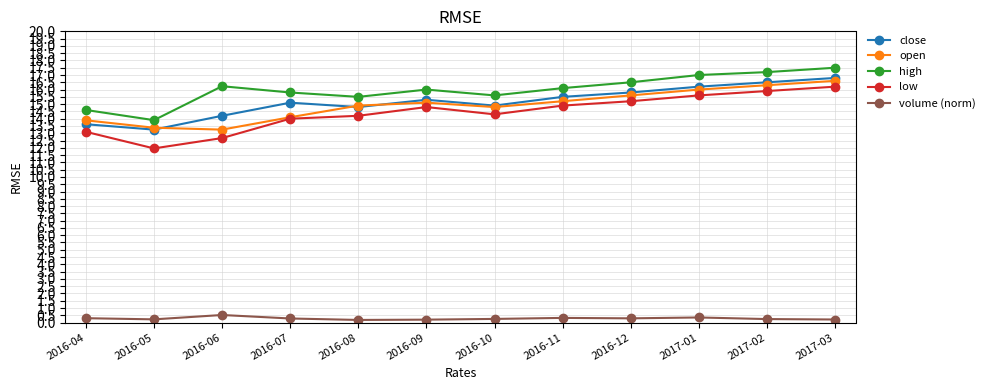

Is the value of close at 2016-09 greater than the value of low at 2017-02?

No